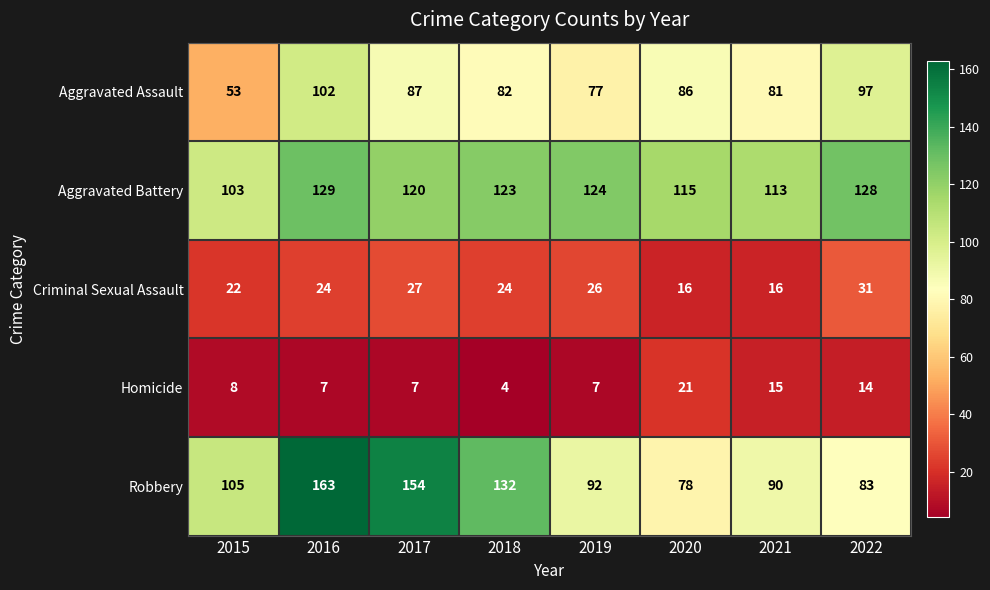

What is the sum of all Criminal Sexual Assault values?

186